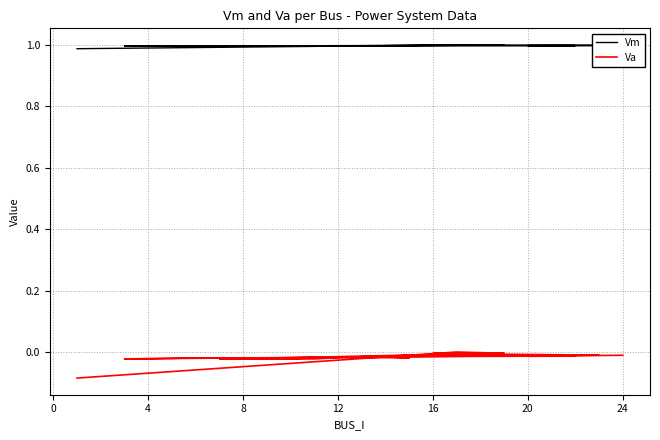

What is the sum of all Va values?

-0.4